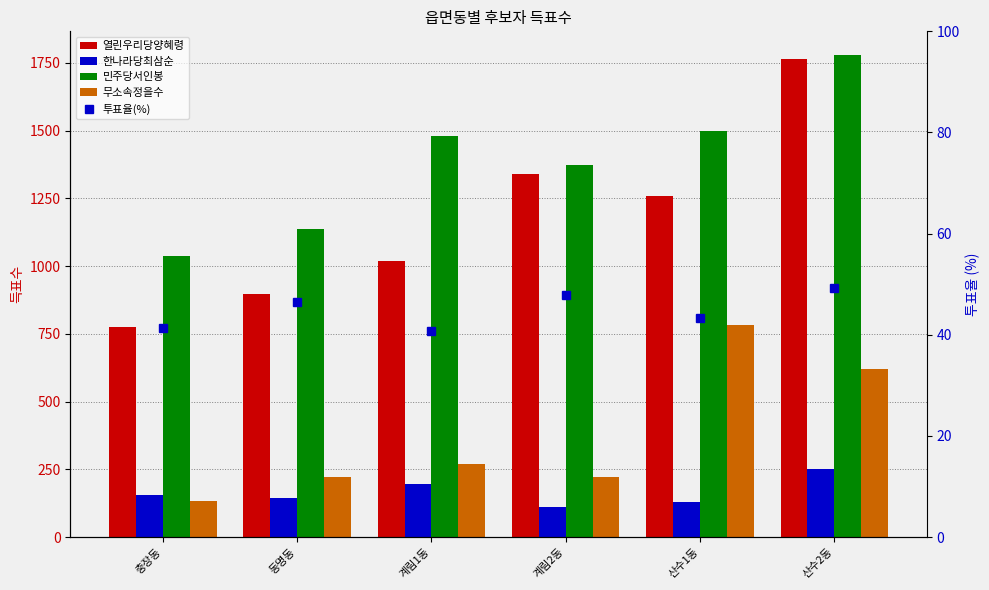

What is the sum of the 무소속정을수 values at 산수2동 and 계림2동?

842.0